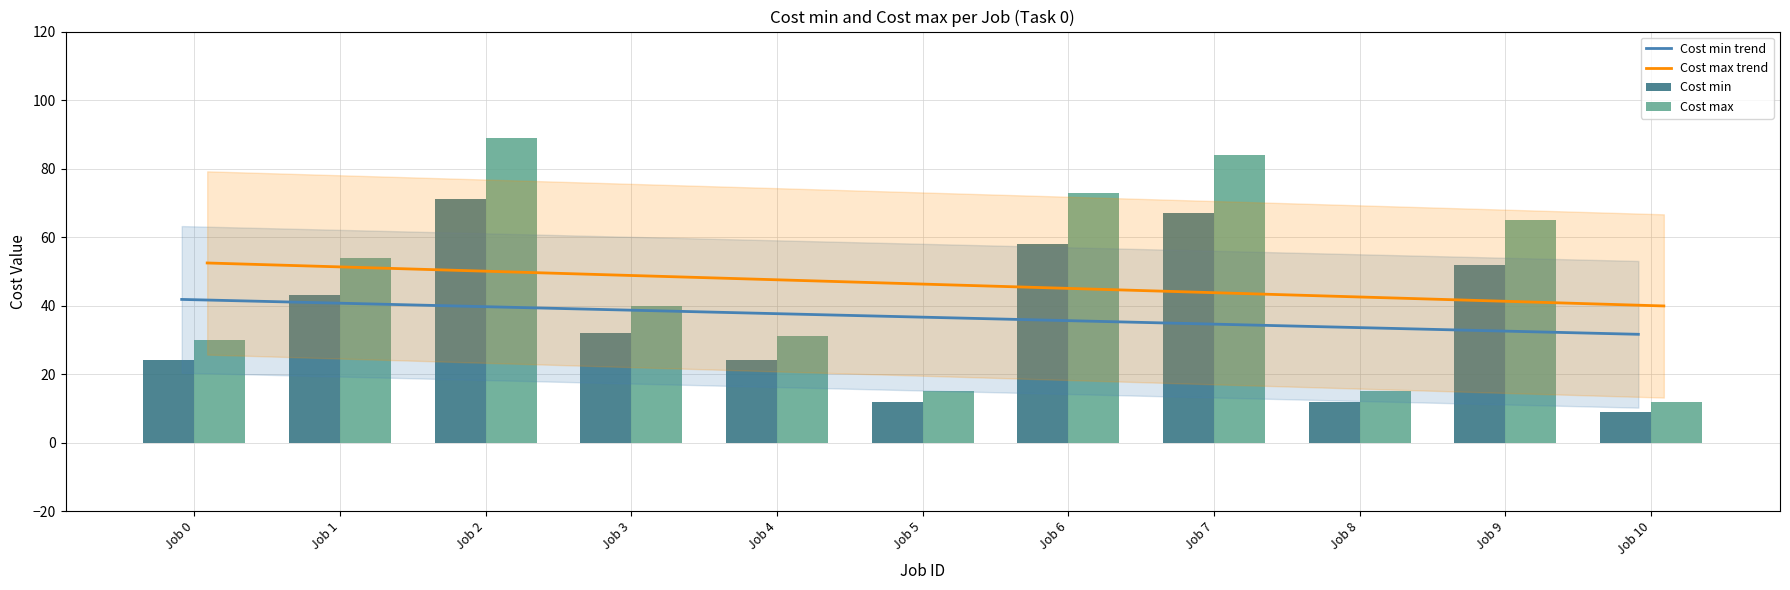

Which series has the largest total across all categories?

Cost max